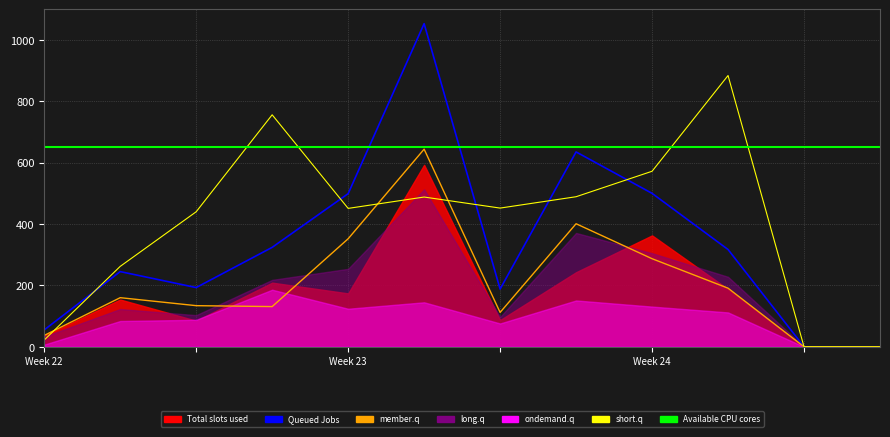

How many interior local peaks does the member.q series have?

3